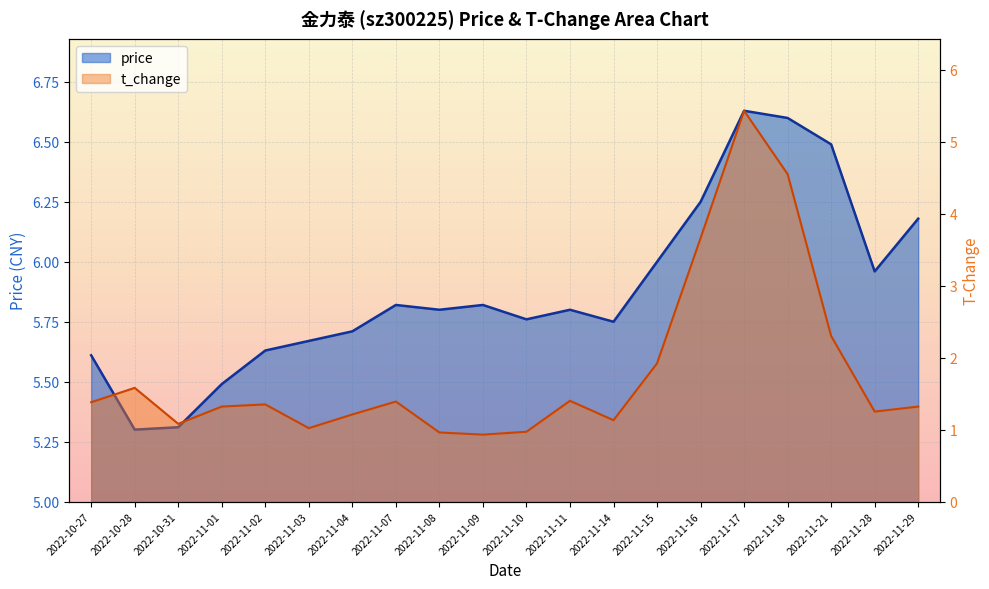

At which category is the sum across all series the highest?

2022-11-17